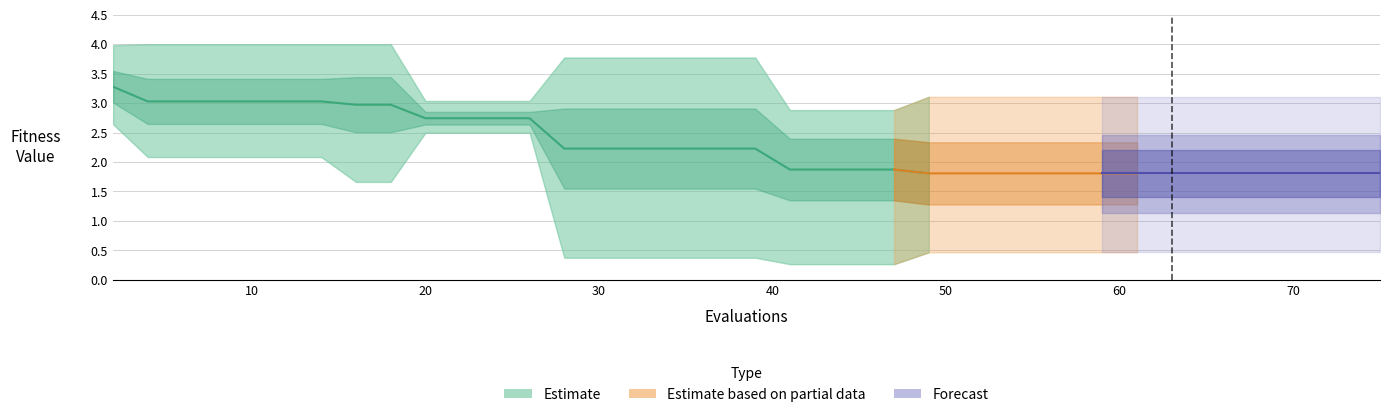

Between 32 and 28, which is larger?

32